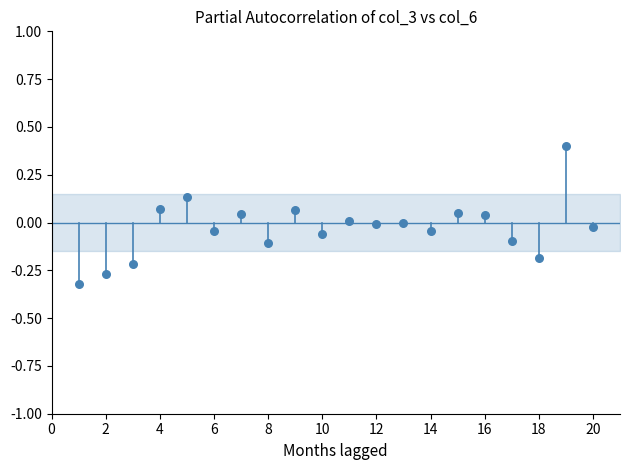

What is the range of X values (max minus min)?

19.0